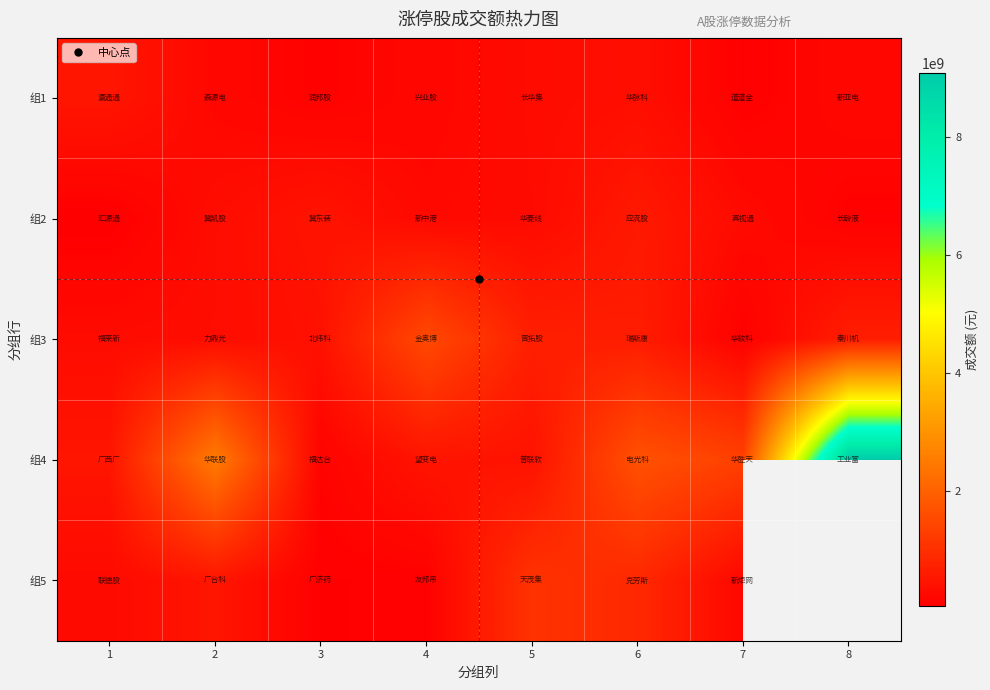

What is the difference between the maximum and minimum values in the 组5 series?

981685020.0